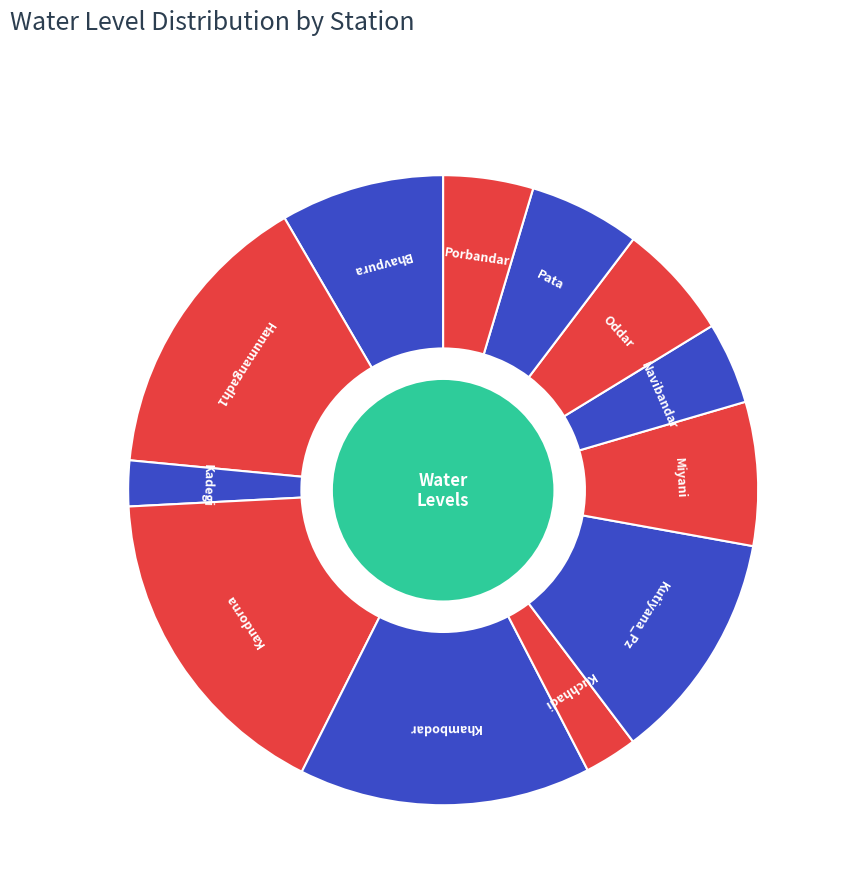

Do Kadegi and Miyani together represent more than half of the pie?

No